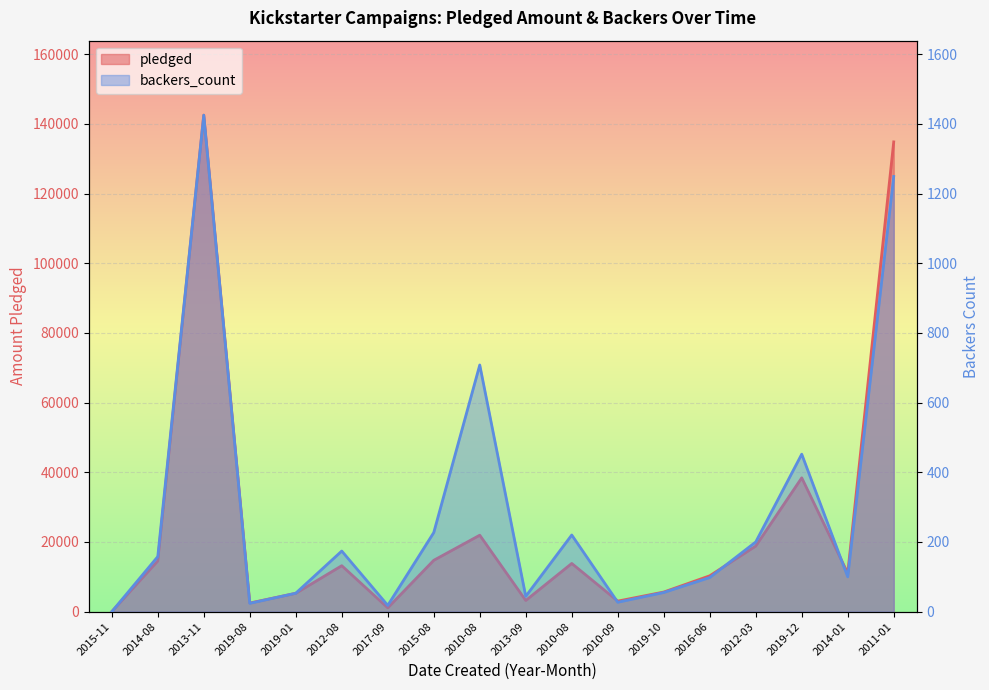

What is the sum of all backers_count values?

5232